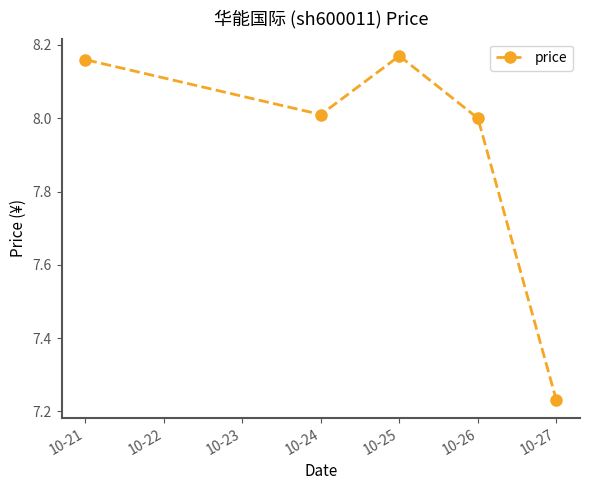

Is it true that the value at 10-24 is 4.3?

False